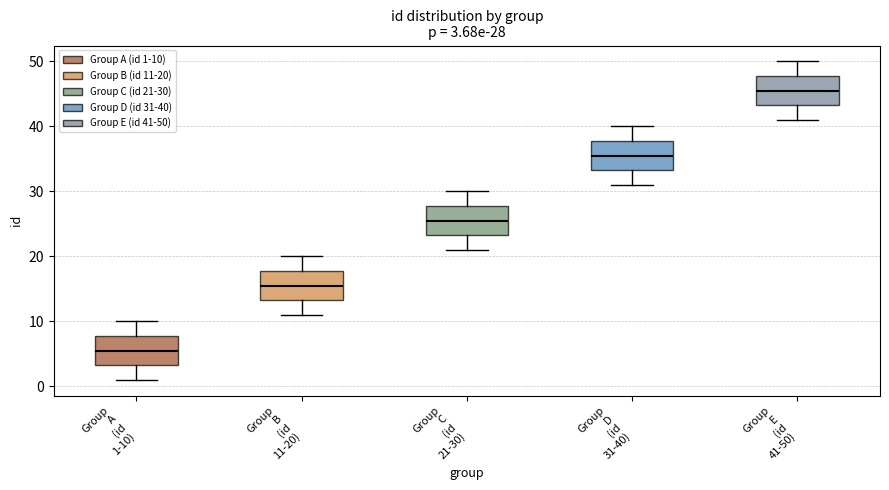

Which box's median line is the highest?

Group E (id 41-50)